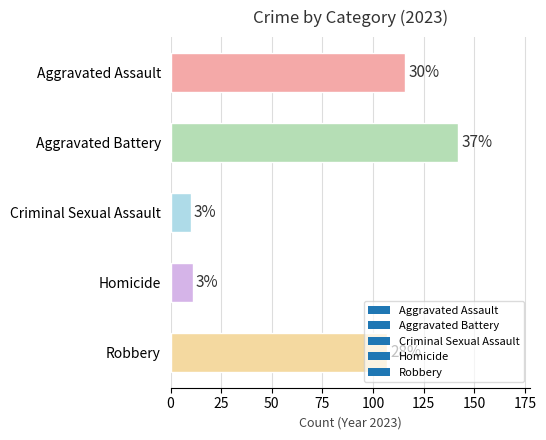

Are the bars horizontal?

Yes